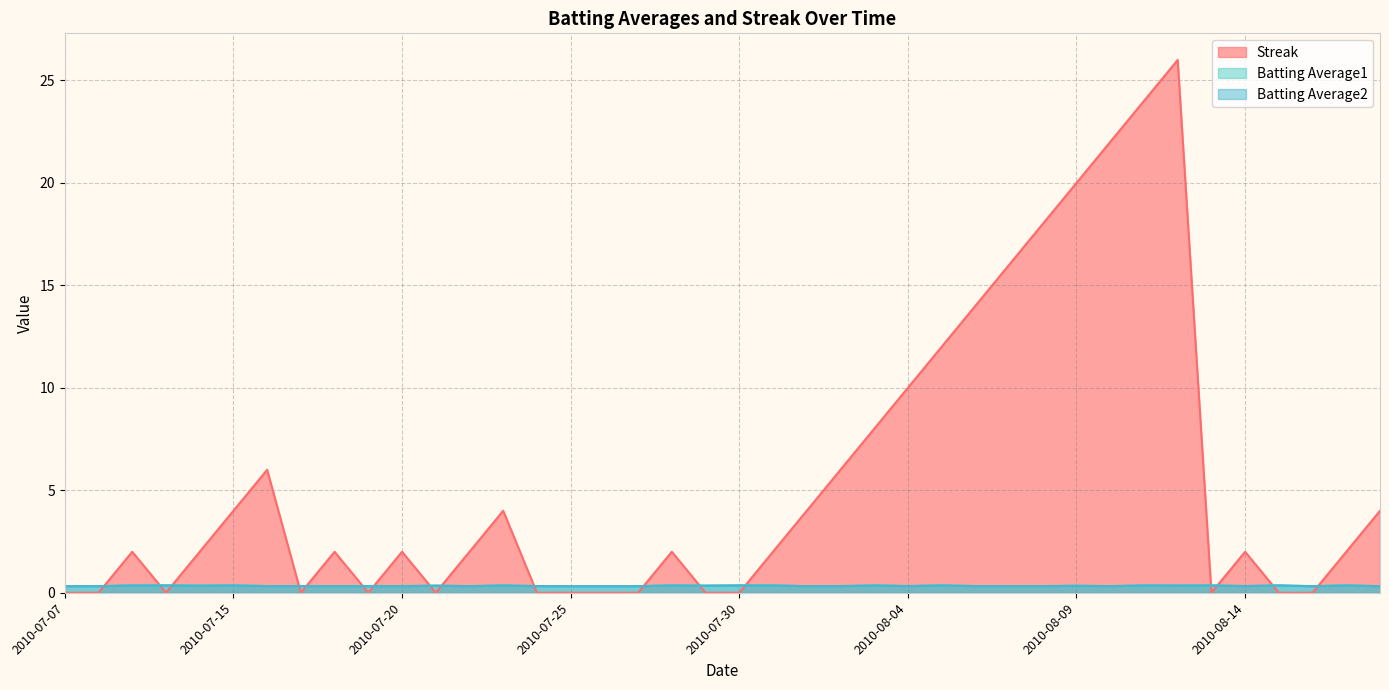

How many lines are shown in the chart?

3